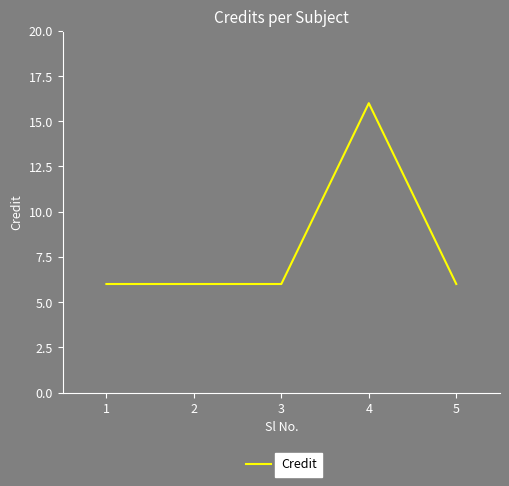

Count the number of categories in the chart.

5